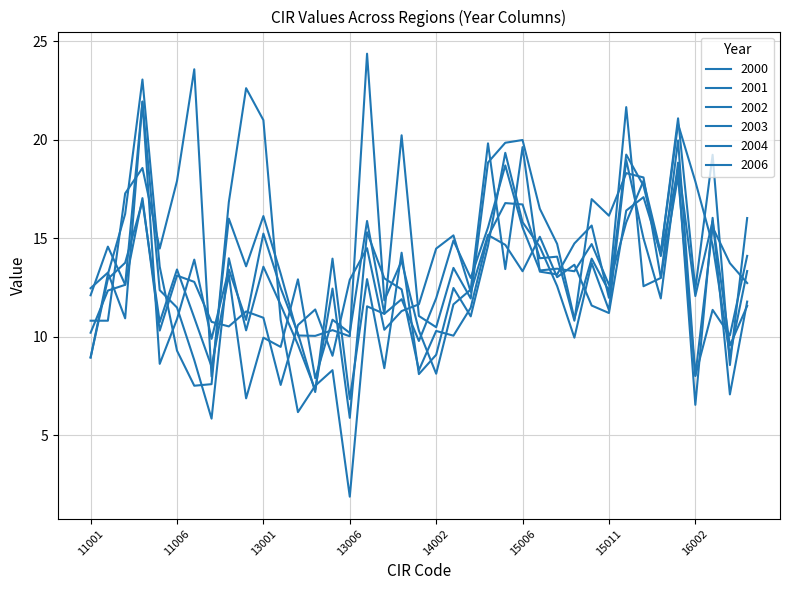

Reading left to right, list all the values displayed in this chart.

col_1: 8.9	13.2	16.2	23.1	13.6	9.3	7.5	7.6	16.8	22.6	21.0	10.8	6.2	7.5	8.3	1.9	11.5	11.2	20.2	11.1	10.5	13.5	11.9	18.8	19.8	20.0	16.5	14.7	10.9	14.0	12.3	21.6	12.6	13.0	20.0	8.0	15.6	13.7	12.7
col_2: 10.8	10.8	17.3	18.6	14.5	17.9	23.6	8.0	16.0	13.6	16.1	13.2	10.1	10.0	10.3	10.0	24.4	11.8	13.8	10.3	8.1	11.6	12.4	19.8	13.4	19.6	13.3	13.2	14.7	15.6	12.0	19.2	17.7	14.1	18.5	6.5	16.0	7.1	11.8
col_3: 12.5	13.2	10.9	21.9	8.6	10.9	13.9	9.9	13.4	10.8	15.2	12.5	10.2	7.2	14.0	6.8	12.9	8.4	14.3	8.1	9.1	12.5	11.0	14.6	19.3	15.8	14.6	12.6	9.9	13.7	11.3	19.0	15.0	11.9	18.8	12.1	15.9	9.6	11.6
col_4: 10.2	12.3	12.6	21.9	12.4	11.5	8.8	5.8	14.0	10.3	13.6	11.6	9.6	7.3	12.4	5.9	15.3	13.0	12.4	8.3	10.3	10.1	11.5	15.1	16.8	16.7	14.0	14.1	10.8	17.0	16.1	18.3	18.1	13.0	18.1	8.0	11.4	10.1	14.1
col_6: 8.9	12.9	13.8	16.9	10.7	13.4	11.0	8.5	13.1	6.9	9.9	9.5	12.9	7.9	10.9	10.2	15.9	11.2	11.9	9.8	11.9	14.9	13.0	15.5	18.7	15.5	13.4	13.4	13.3	14.7	12.6	15.8	17.9	14.3	20.8	17.9	14.7	9.0	13.3
col_12: 12.1	14.6	12.6	17.0	10.3	13.1	12.8	10.8	10.5	11.3	11.0	7.5	10.6	11.4	9.0	12.9	14.5	10.3	11.3	11.6	14.5	15.1	12.3	15.2	14.7	13.3	15.1	13.0	13.7	11.6	11.2	16.4	17.1	14.2	21.1	12.4	19.2	8.6	16.0